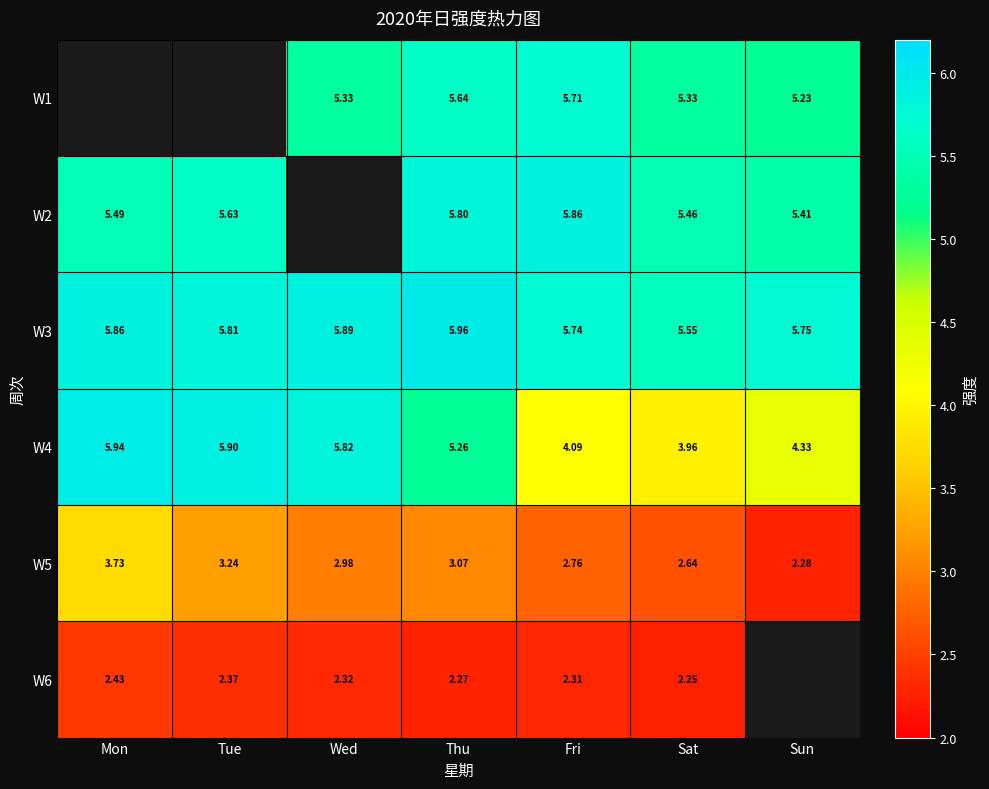

The value of W5 at Sun is 0.8. True or false?

False